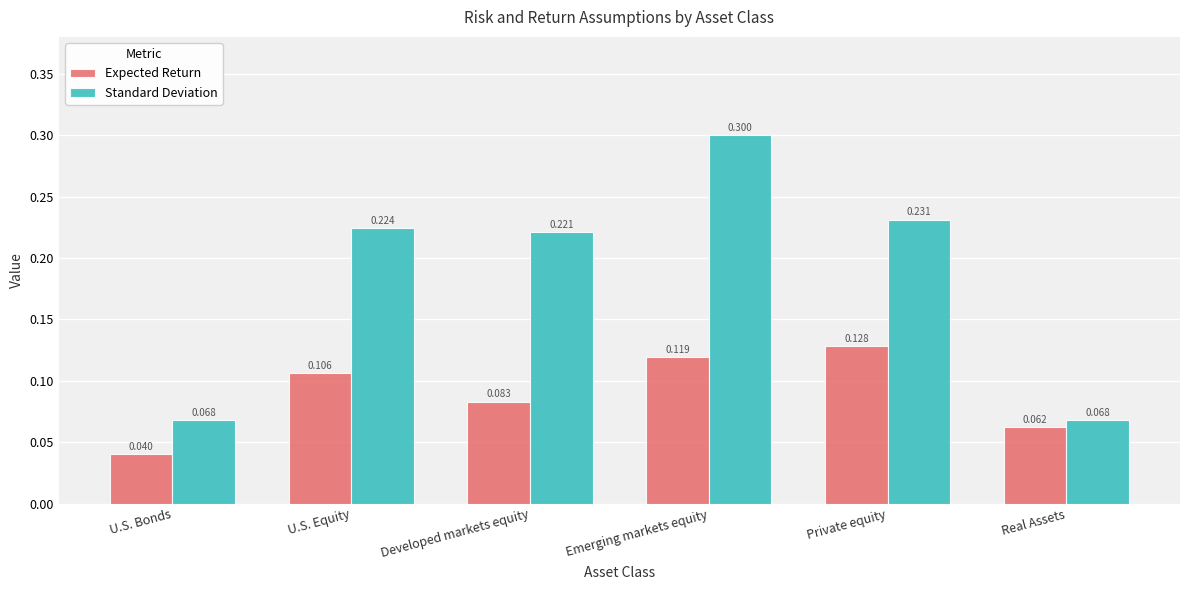

Is the value of Expected Return at U.S. Equity greater than the value of Standard Deviation at Private equity?

No